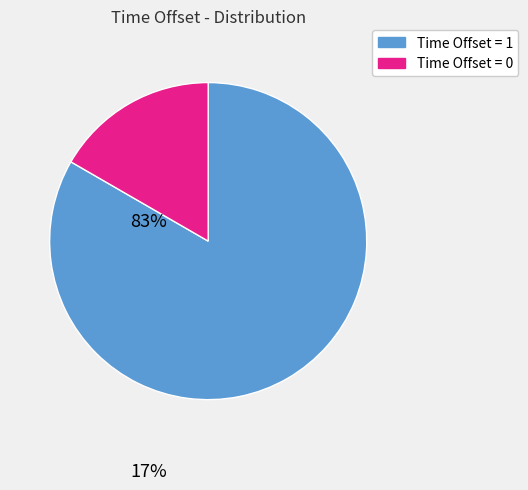

Count the number of slices in the pie.

2